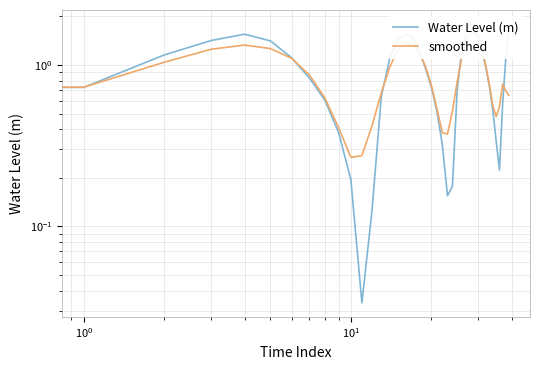

At how many categories does at least one series exceed 0?

40